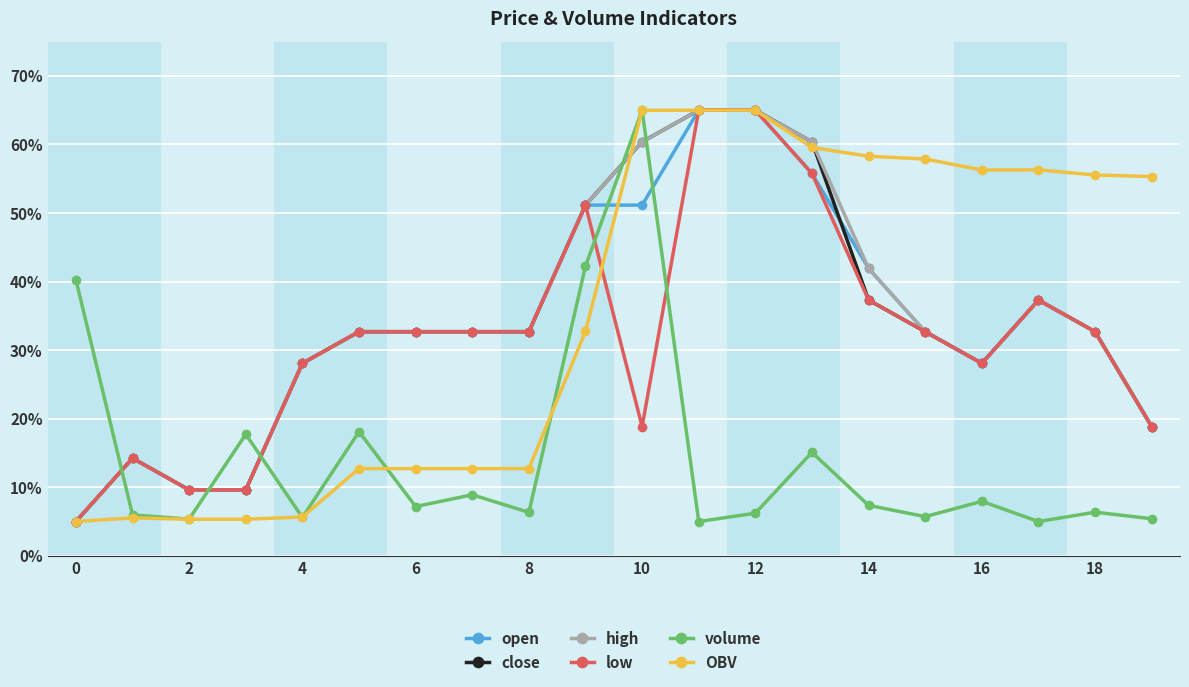

True or false: volume and low intersect in this chart.

True